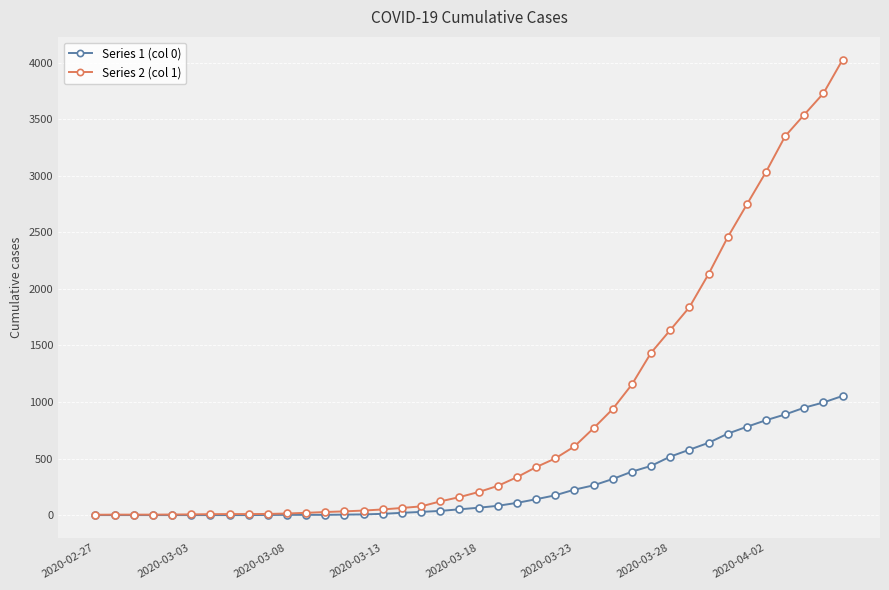

Which series has the widest spread of values?

Series 2 (col 1)